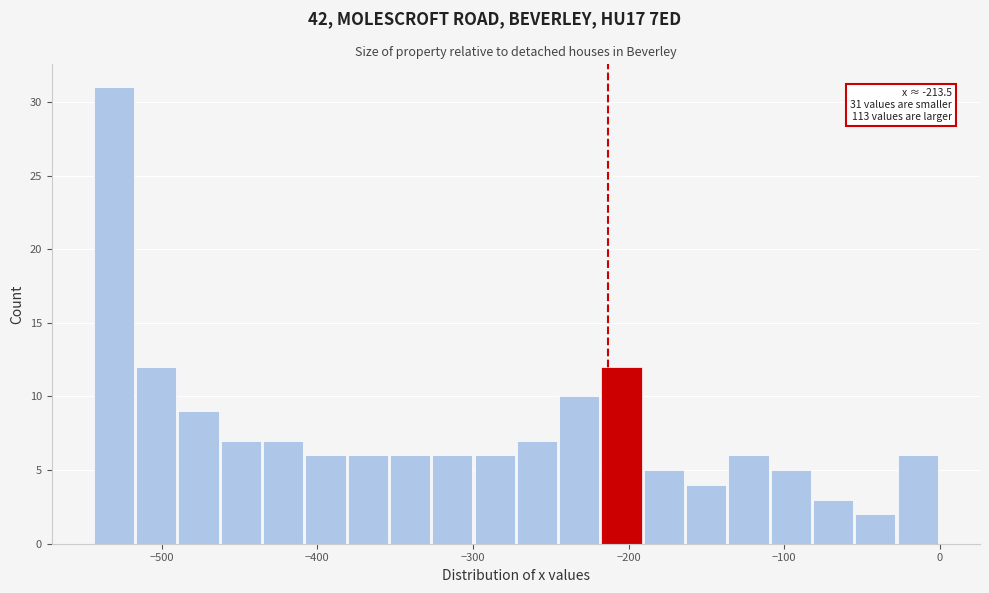

Around what value on the x-axis is the tallest bar? Give the approximate position of its centre, as read against the axis.

-530